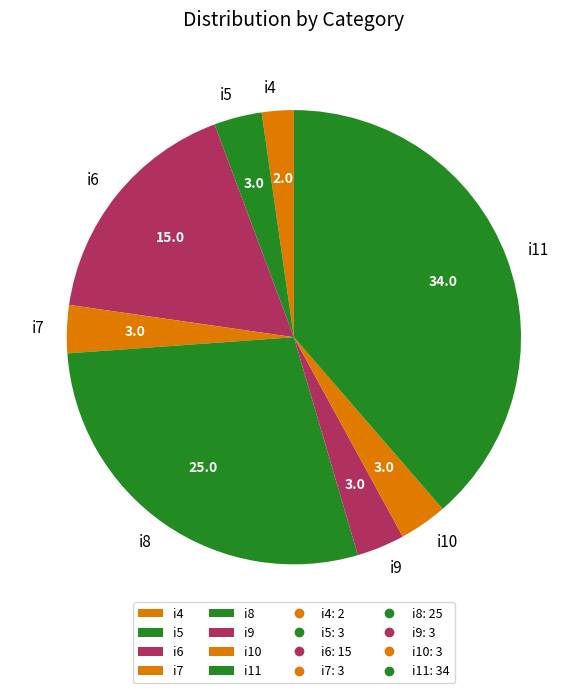

Combined, do i10 and i11 account for over 50%?

No